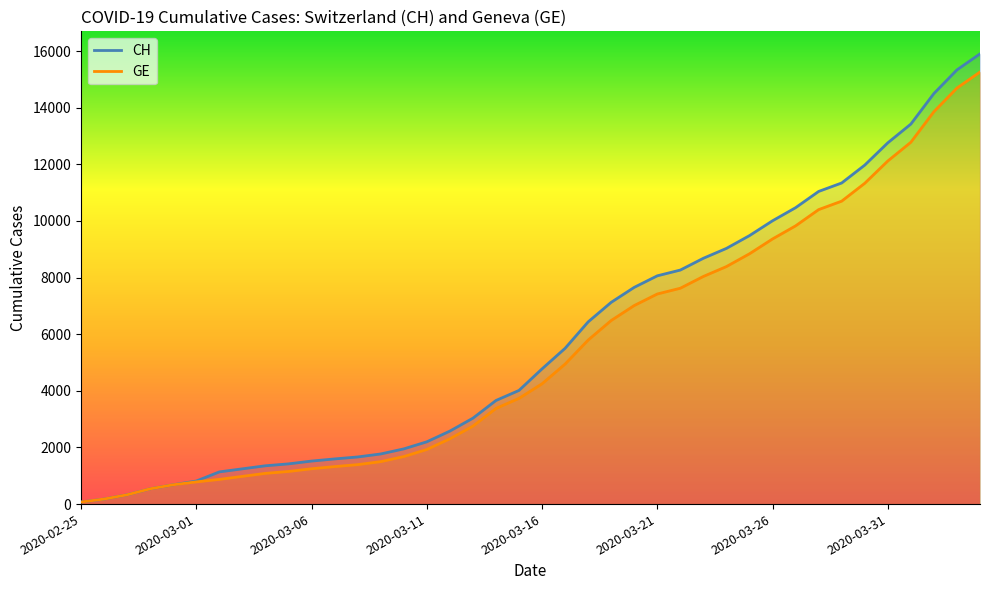

At how many categories does at least one series exceed 316?

38